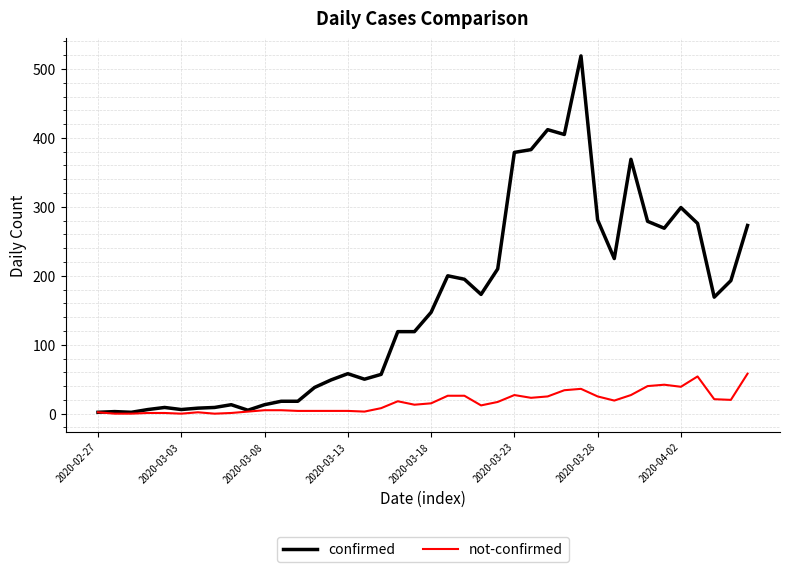

Which series has the largest range (max minus min)?

confirmed